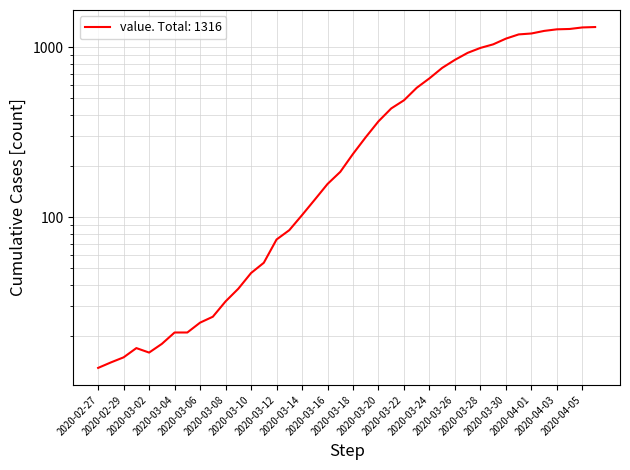

How many interior local peaks (higher than both neighbors) does the data have?

1